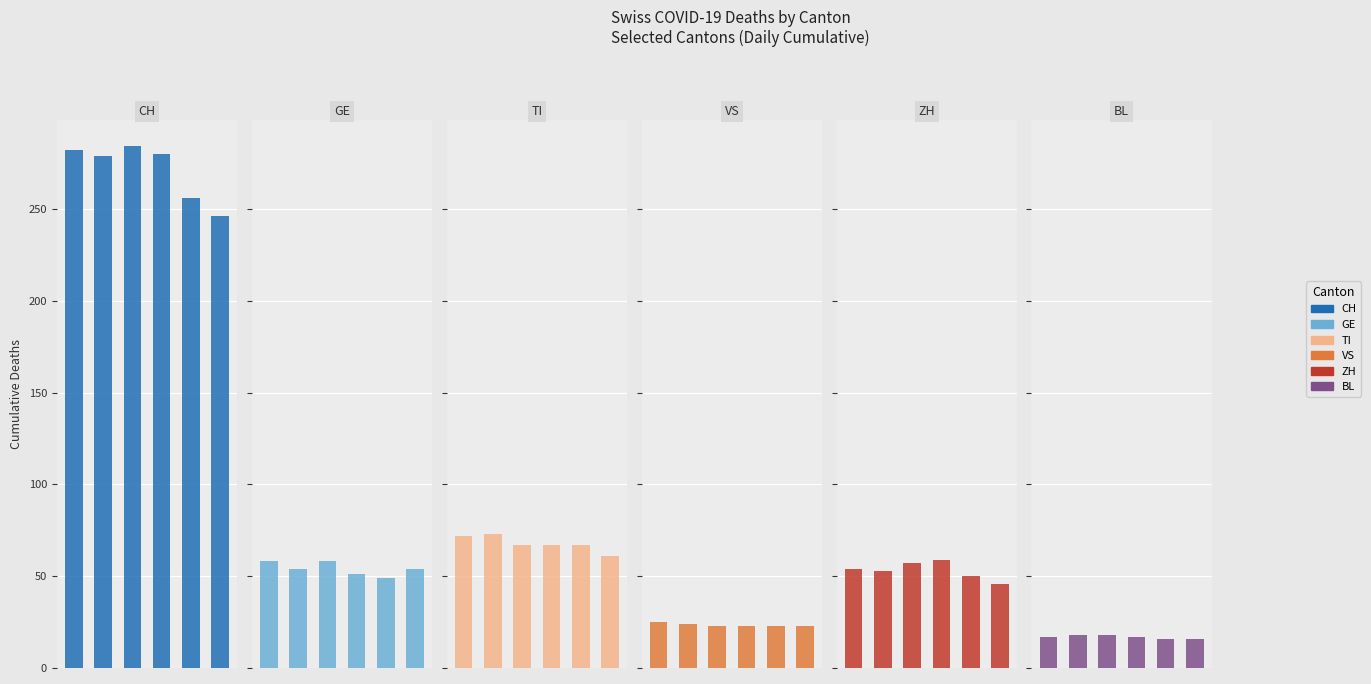

What is the minimum value for CH?

246